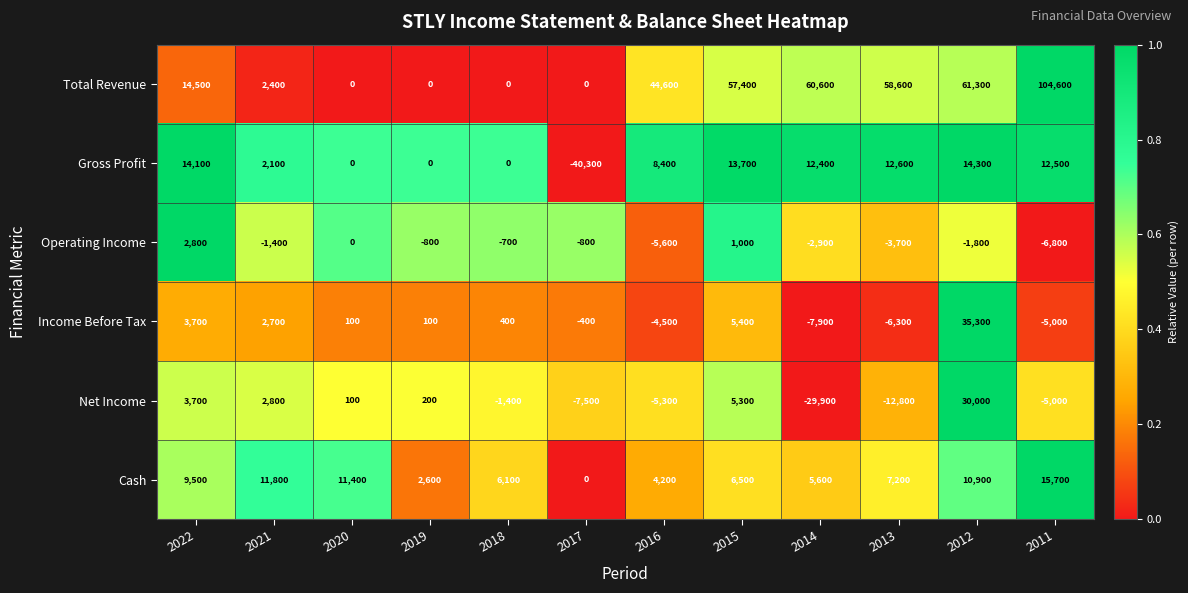

The Operating Income series shows -2416 at 2011. True or false?

False